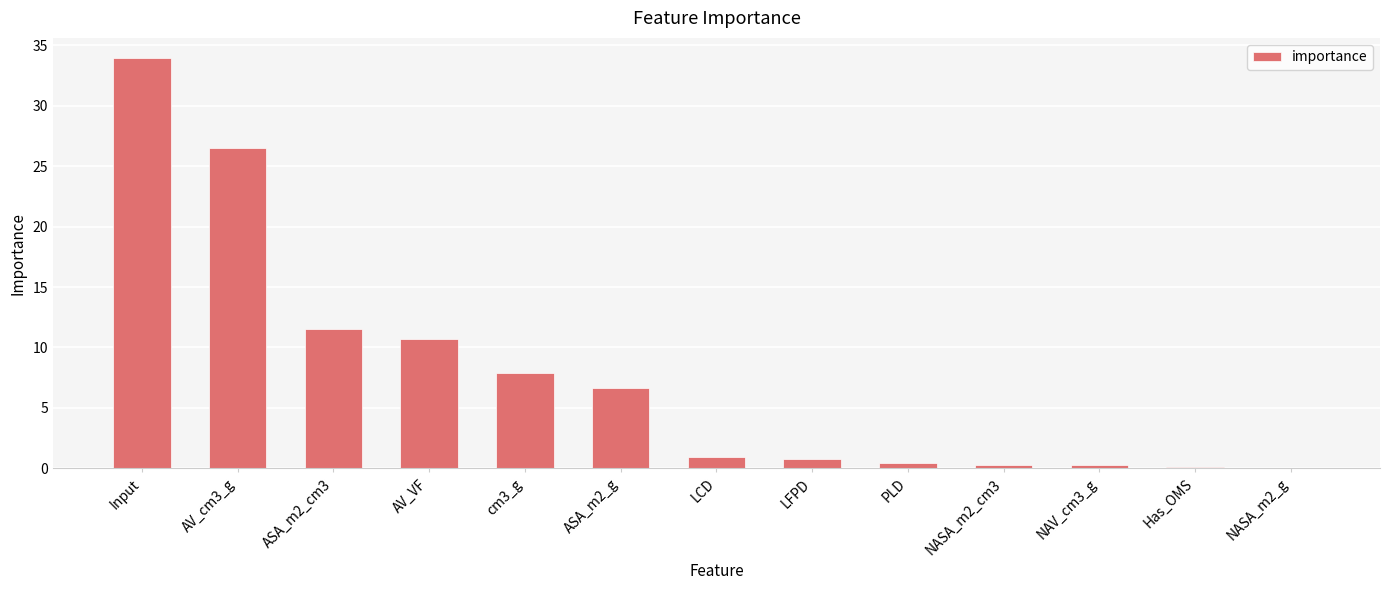

The value at NASA_m2_cm3 is 0.2. True or false?

True